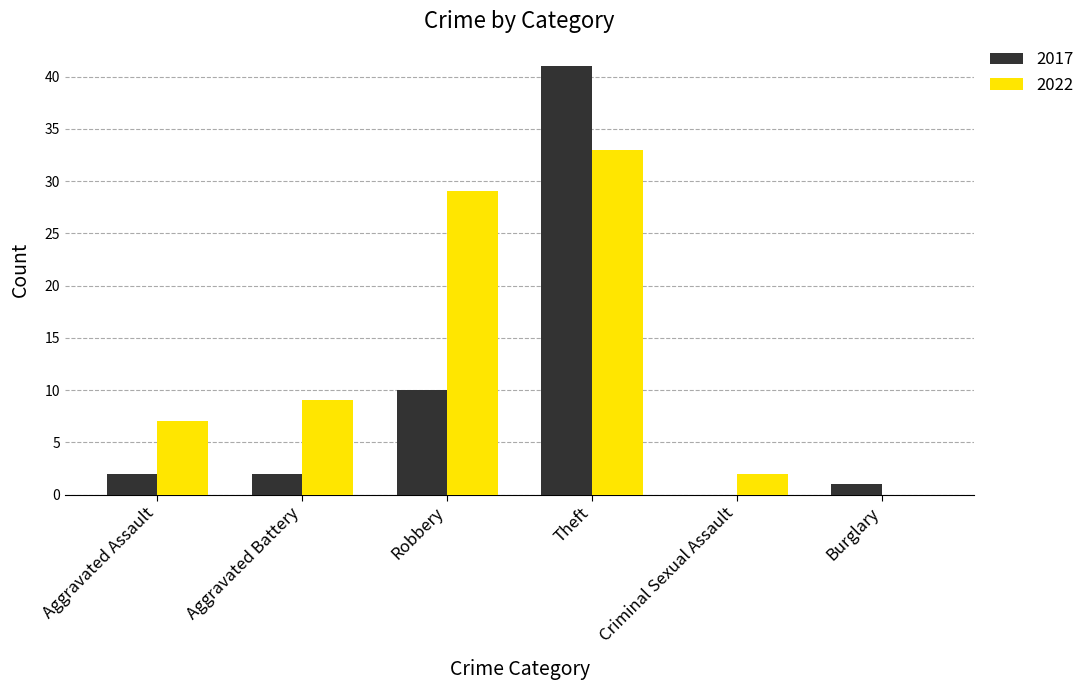

Reading right to left, what are all the values shown in this chart?

2017: 1	0	41	10	2	2
2022: 0	2	33	29	9	7